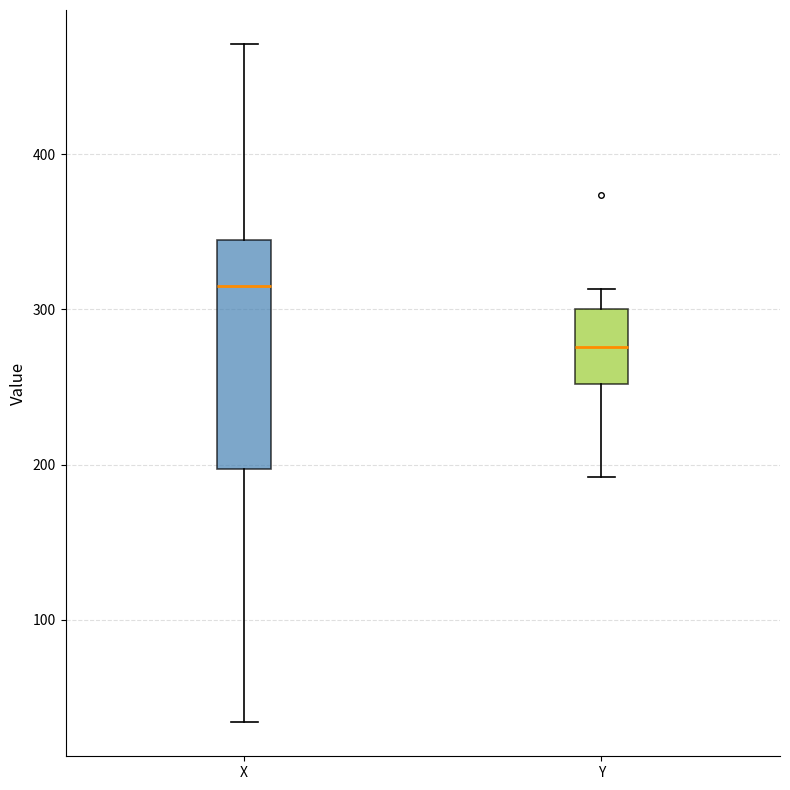

Which box's median line is the highest?

X